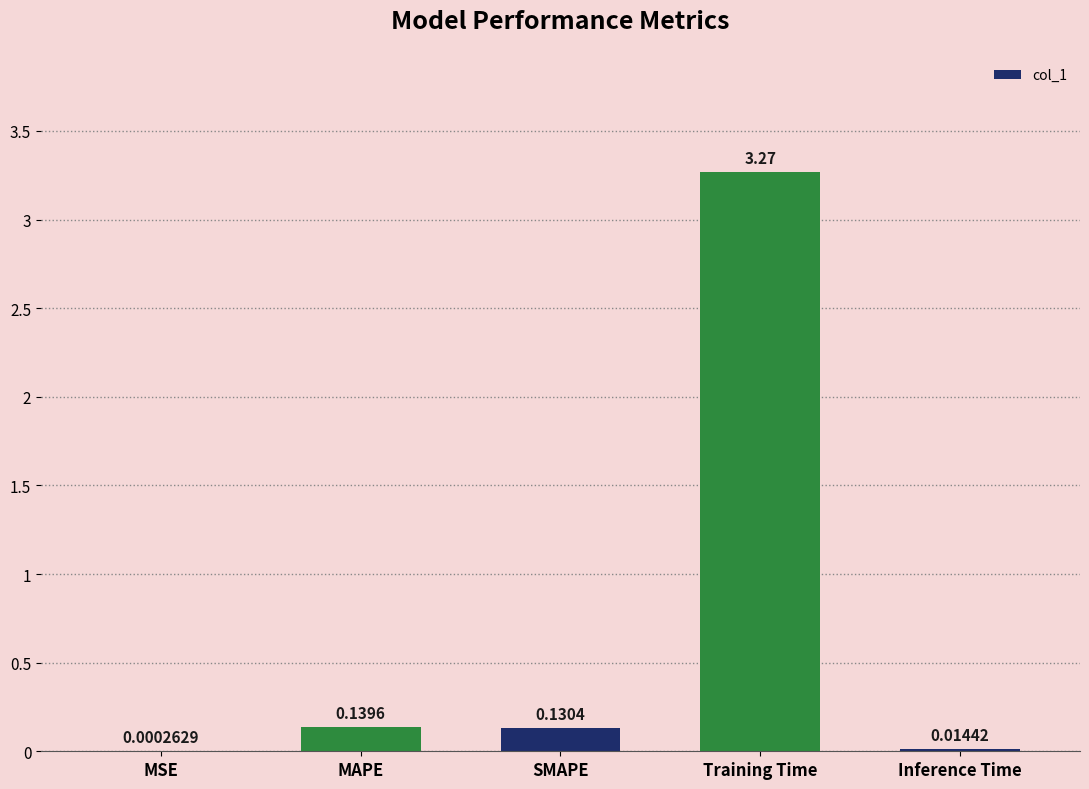

At which label is the value closest to 1?

MAPE